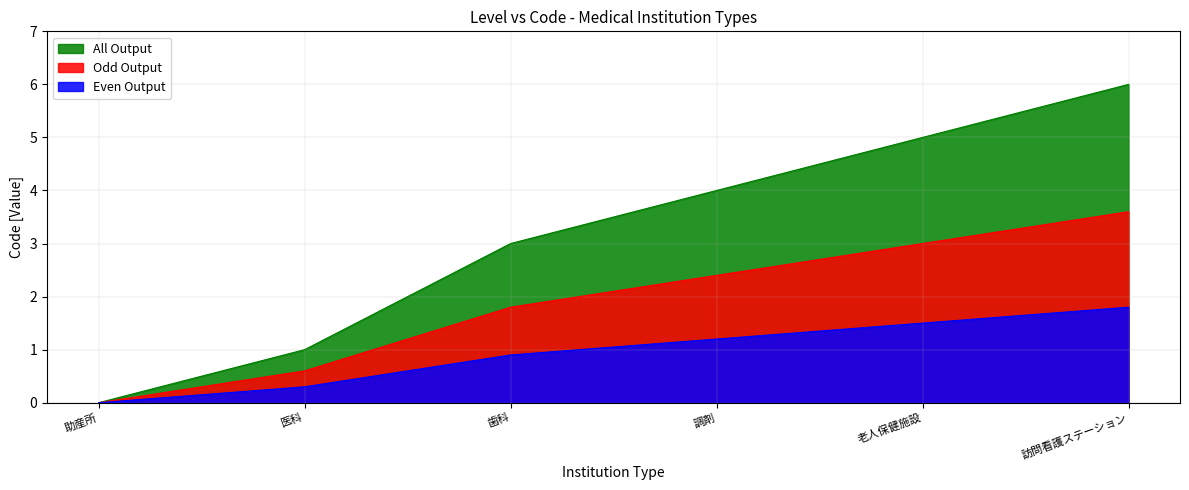

What is the difference between the maximum and minimum values?

6